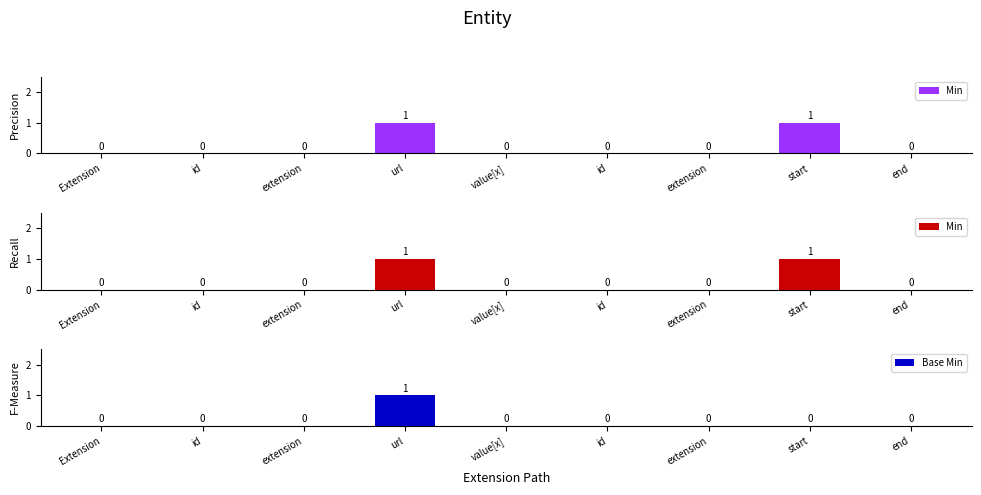

What is the maximum value shown in the chart?

1